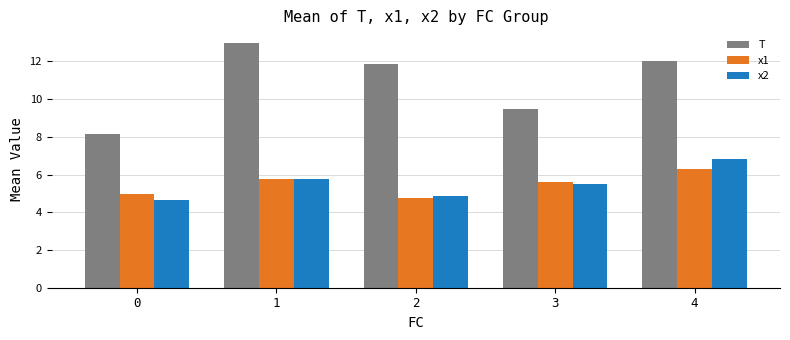

Is the value of x2 at 3 greater than the value of x1 at 3?

No